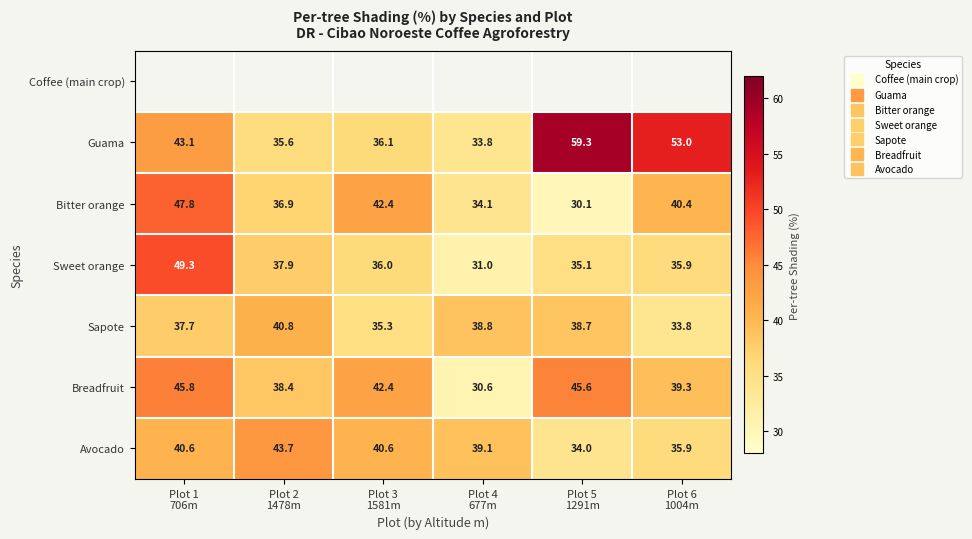

What is the maximum value shown in the chart?

59.3